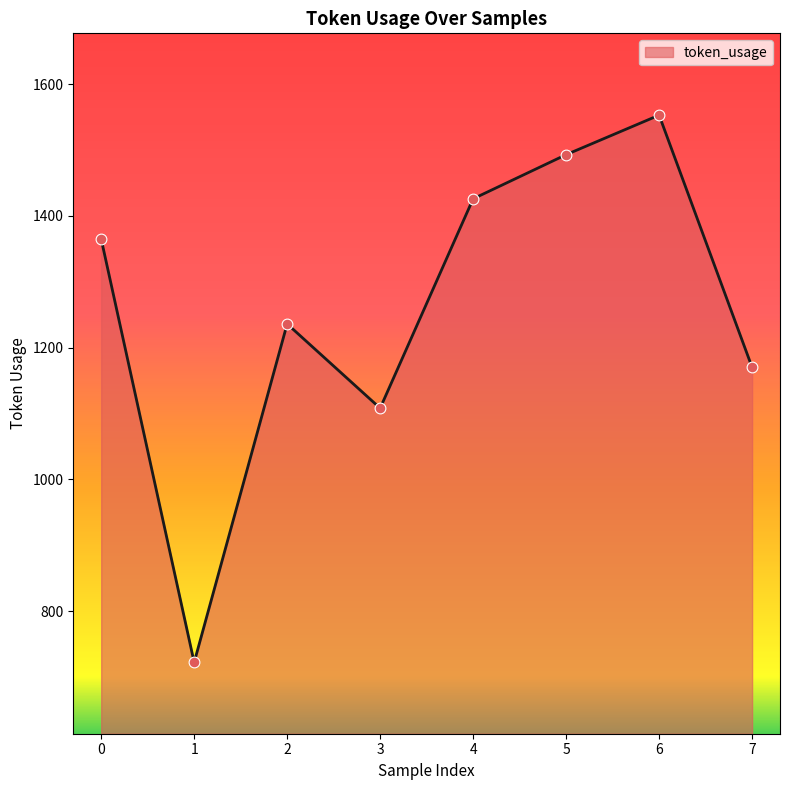

What is the change in value from 3 to 4?

+318